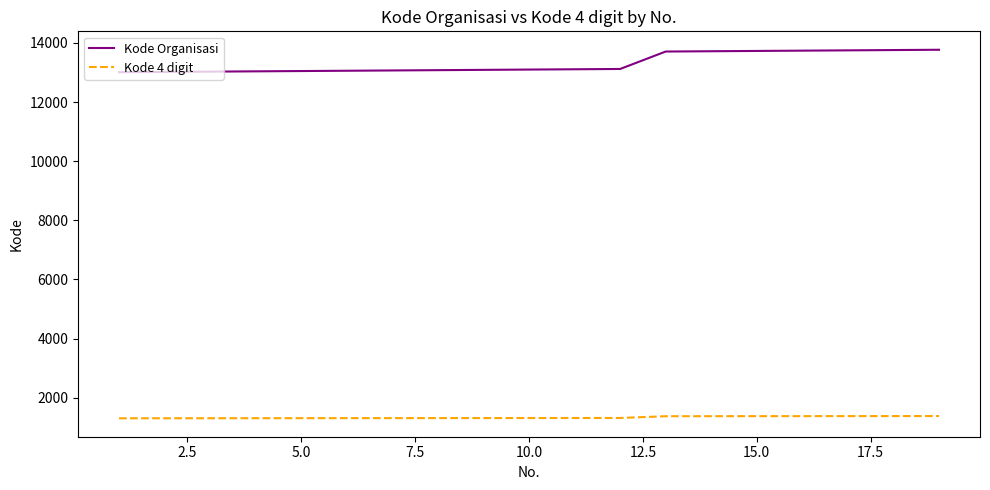

Does the chart display data point markers on the line(s)?

No